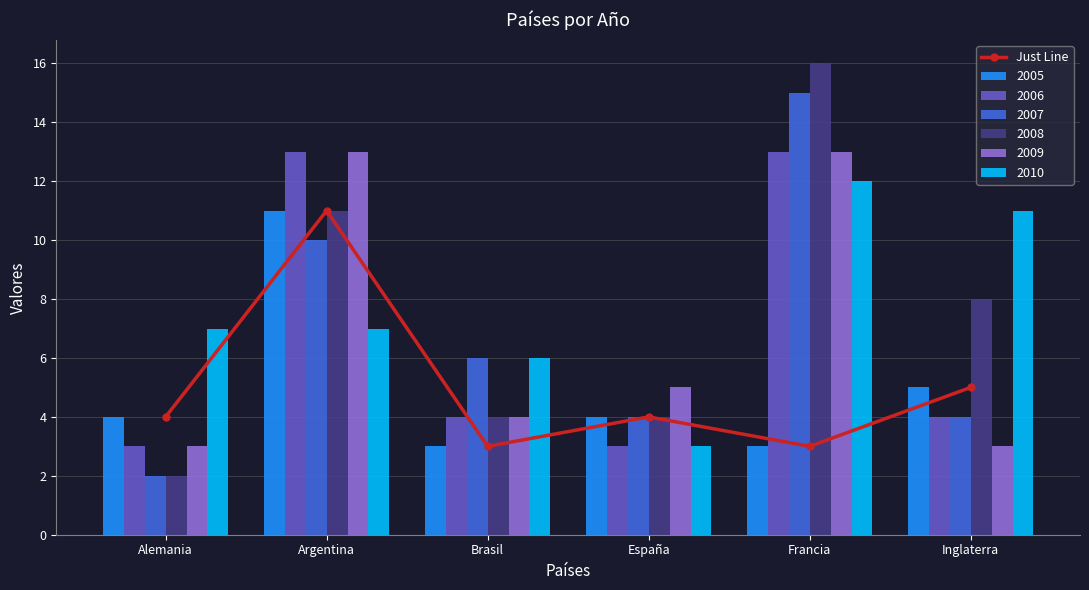

Reading left to right, list all the values displayed in this chart.

Alemania=4	Argentina=11	Brasil=3	España=4	Francia=3	Inglaterra=5